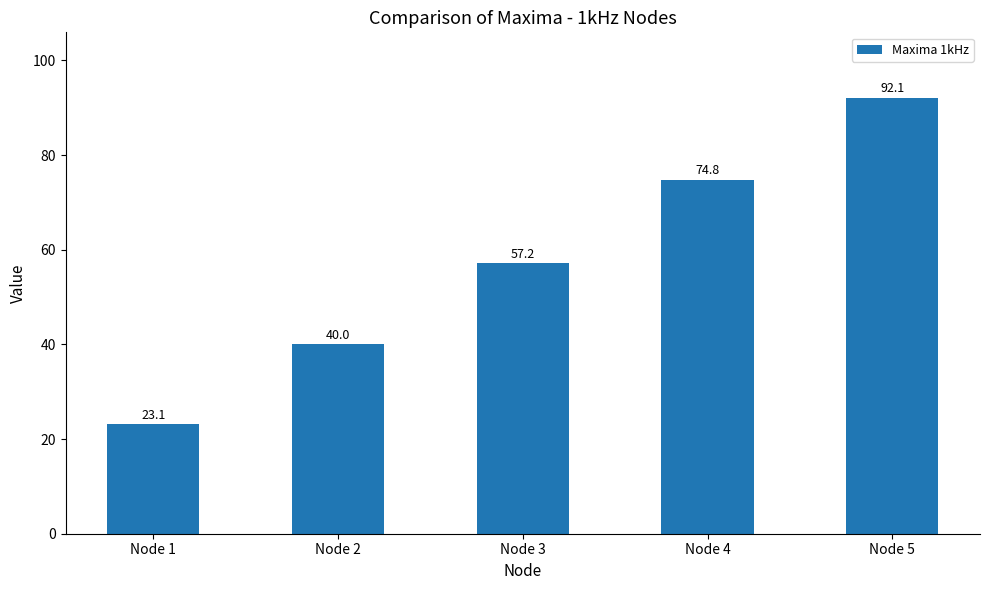

How many series are shown in this chart?

1